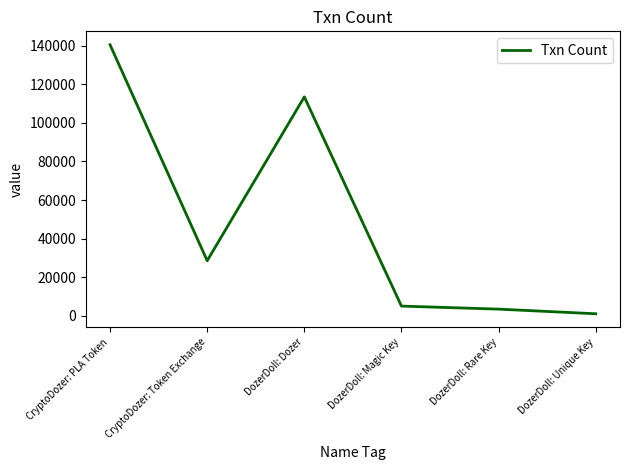

Between CryptoDozer: Token Exchange and DozerDoll: Dozer, which is larger?

DozerDoll: Dozer